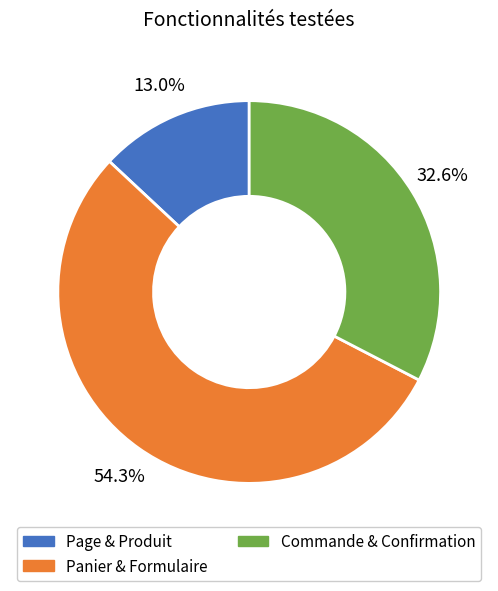

Is Panier & Formulaire the majority of the pie?

Yes